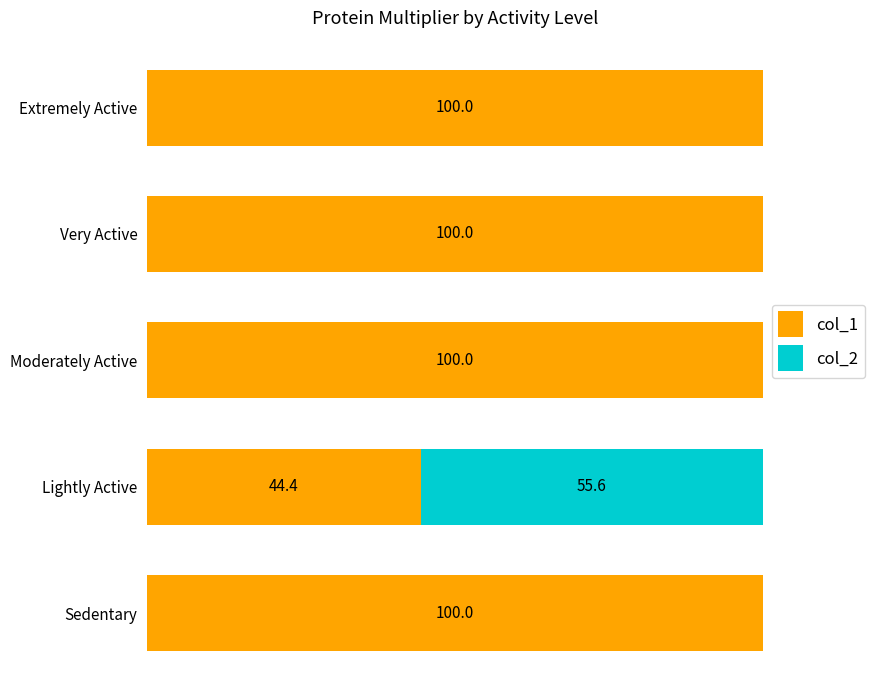

At which label is col_1 closest to 72?

Lightly Active